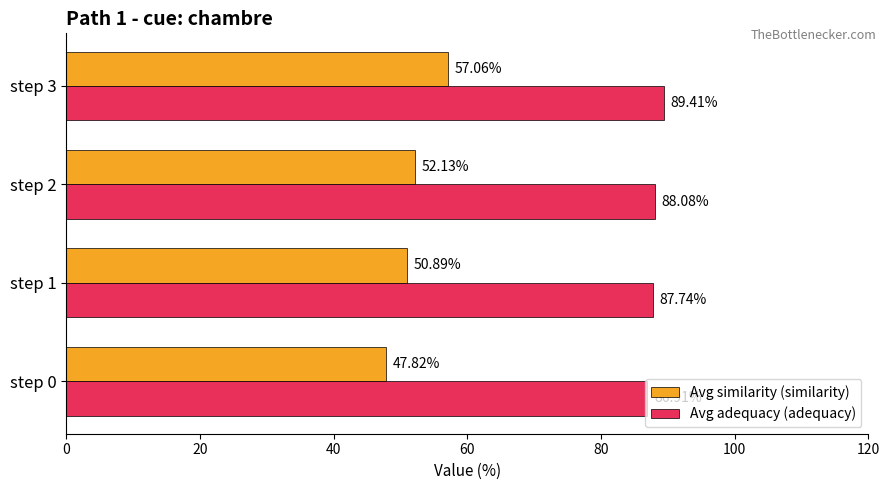

Which series has the widest spread of values?

Avg similarity (similarity)